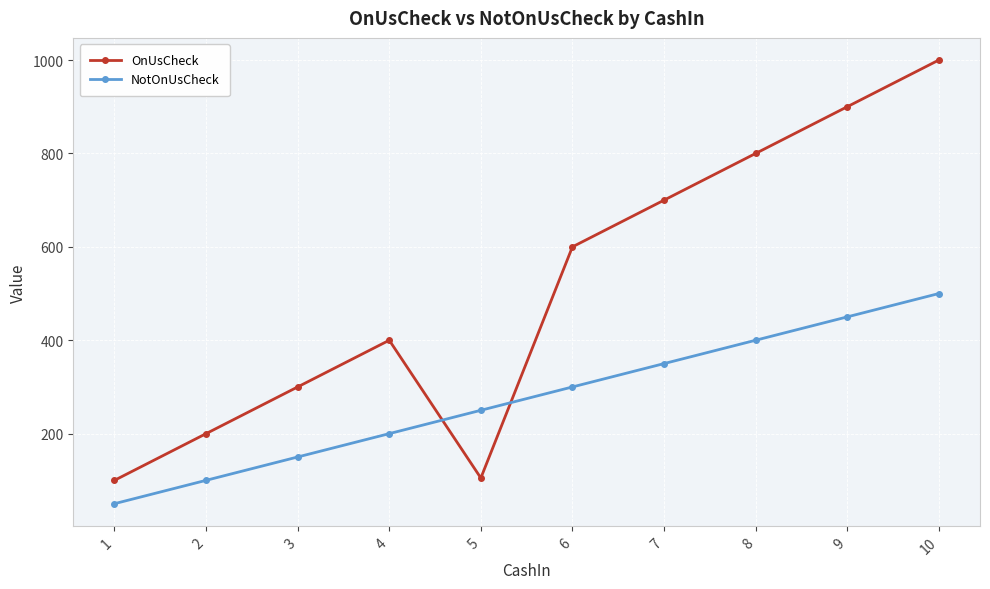

Does the chart display data point markers on the line(s)?

Yes